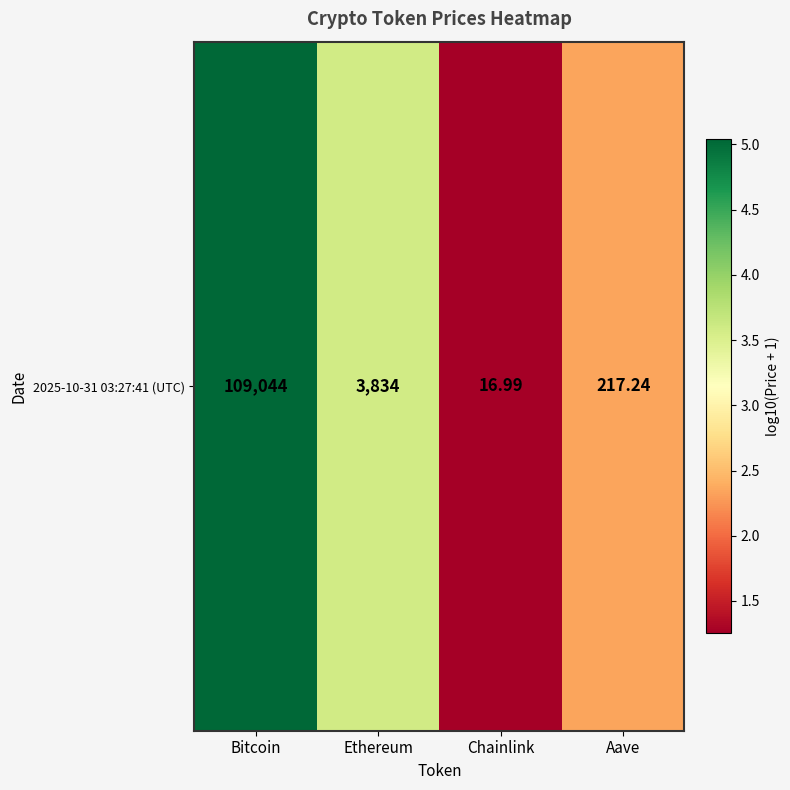

Reading right to left, list all the values displayed in this chart.

2.3	1.3	3.6	5.0